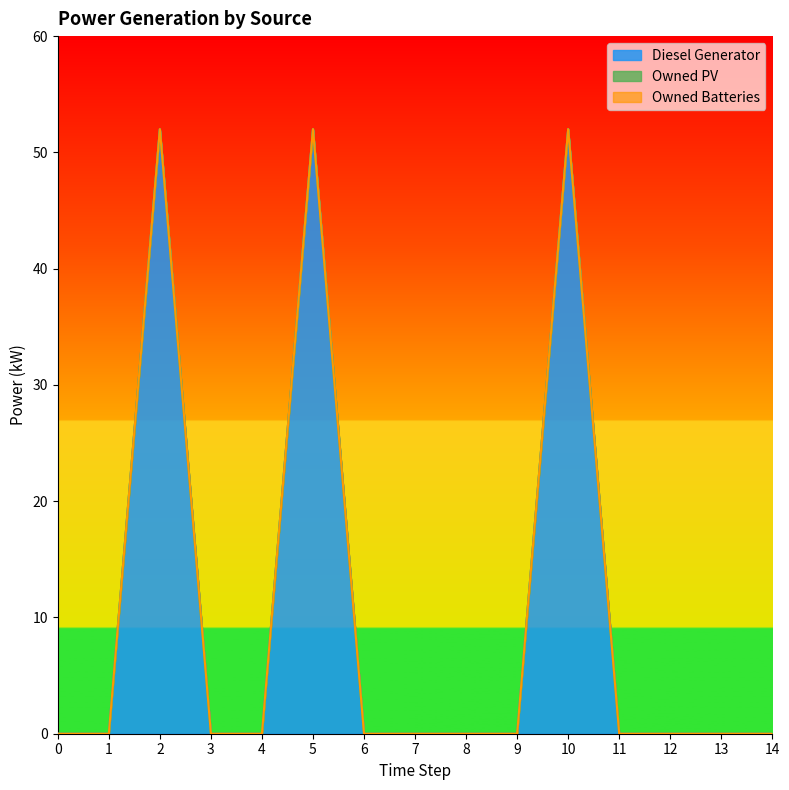

True or false: Diesel Generator and Owned Batteries intersect in this chart.

False